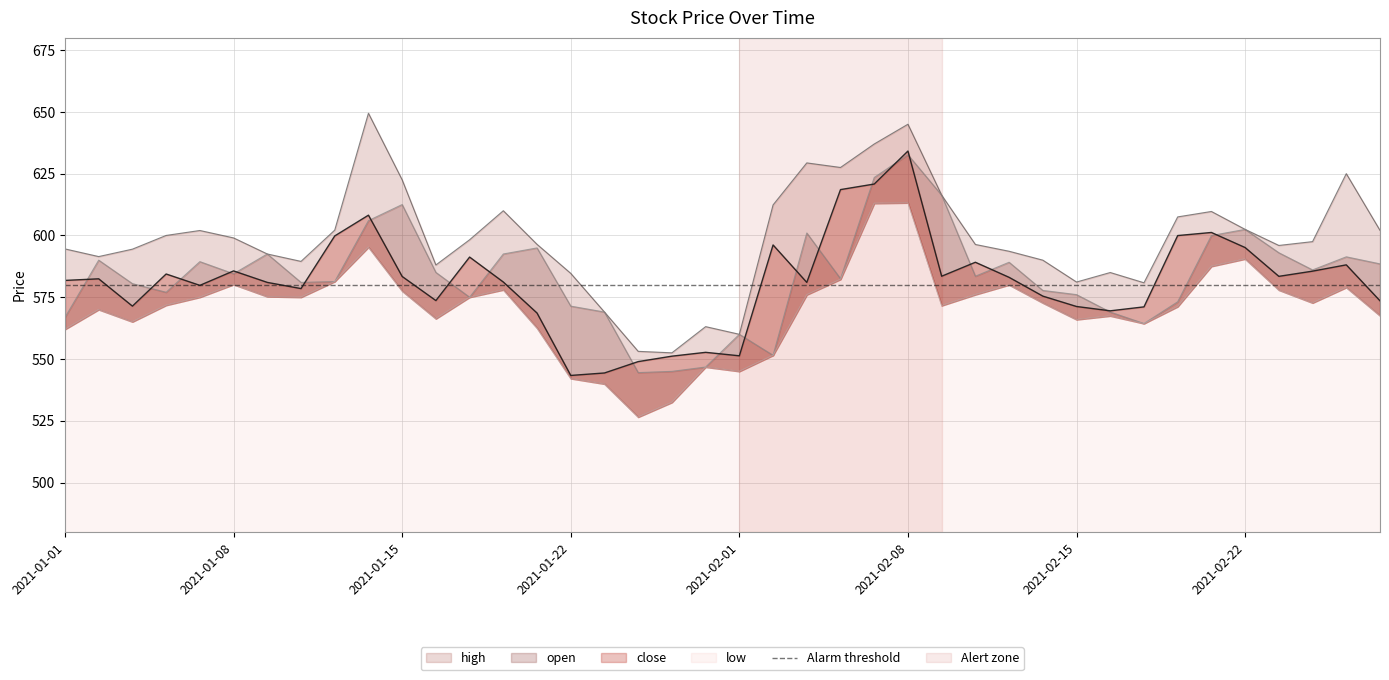

Reading left to right, list all the values displayed in this chart.

close: 2021-01-01=581.8	2021-01-04=582.5	2021-01-05=571.4	2021-01-06=584.4	2021-01-07=579.8	2021-01-08=585.6	2021-01-11=581.0	2021-01-12=578.5	2021-01-13=599.8	2021-01-14=608.2	2021-01-15=583.4	2021-01-18=573.6	2021-01-19=591.2	2021-01-20=581.1	2021-01-21=568.6	2021-01-22=543.4	2021-01-25=544.4	2021-01-27=549.0	2021-01-28=551.1	2021-01-29=552.7	2021-02-01=551.3	2021-02-02=596.1	2021-02-03=581.0	2021-02-04=618.5	2021-02-05=620.8	2021-02-08=634.1	2021-02-09=583.5	2021-02-10=589.1	2021-02-11=583.0	2021-02-12=575.5	2021-02-15=571.2	2021-02-16=569.5	2021-02-17=571.1	2021-02-18=600.0	2021-02-19=601.2	2021-02-22=595.1	2021-02-23=583.5	2021-02-24=585.5	2021-02-25=588.1	2021-02-26=573.5
high: 2021-01-01=594.5	2021-01-04=591.5	2021-01-05=594.5	2021-01-06=600.0	2021-01-07=602.0	2021-01-08=599.0	2021-01-11=592.5	2021-01-12=589.5	2021-01-13=602.1	2021-01-14=649.5	2021-01-15=622.5	2021-01-18=588.0	2021-01-19=598.2	2021-01-20=610.0	2021-01-21=596.4	2021-01-22=584.6	2021-01-25=569.0	2021-01-27=553.1	2021-01-28=552.5	2021-01-29=563.1	2021-02-01=560.0	2021-02-02=612.4	2021-02-03=629.4	2021-02-04=627.5	2021-02-05=637.0	2021-02-08=645.0	2021-02-09=616.3	2021-02-10=596.4	2021-02-11=593.6	2021-02-12=590.0	2021-02-15=581.1	2021-02-16=585.0	2021-02-17=580.9	2021-02-18=607.5	2021-02-19=609.7	2021-02-22=602.5	2021-02-23=596.0	2021-02-24=597.5	2021-02-25=625.0	2021-02-26=602.0
open: 2021-01-01=566.9	2021-01-04=590.0	2021-01-05=580.5	2021-01-06=577.0	2021-01-07=589.4	2021-01-08=584.5	2021-01-11=592.5	2021-01-12=581.0	2021-01-13=581.4	2021-01-14=606.0	2021-01-15=612.5	2021-01-18=585.0	2021-01-19=575.0	2021-01-20=592.5	2021-01-21=595.0	2021-01-22=571.4	2021-01-25=569.0	2021-01-27=544.5	2021-01-28=545.0	2021-01-29=546.8	2021-02-01=560.0	2021-02-02=551.5	2021-02-03=601.0	2021-02-04=582.5	2021-02-05=623.5	2021-02-08=632.6	2021-02-09=616.3	2021-02-10=583.5	2021-02-11=589.1	2021-02-12=577.8	2021-02-15=576.0	2021-02-16=569.0	2021-02-17=564.4	2021-02-18=573.1	2021-02-19=600.0	2021-02-22=602.5	2021-02-23=593.0	2021-02-24=586.0	2021-02-25=591.4	2021-02-26=588.5
low: 2021-01-01=562.0	2021-01-04=570.0	2021-01-05=565.0	2021-01-06=571.8	2021-01-07=575.0	2021-01-08=580.1	2021-01-11=575.2	2021-01-12=575.0	2021-01-13=581.4	2021-01-14=595.2	2021-01-15=577.5	2021-01-18=566.3	2021-01-19=575.0	2021-01-20=578.0	2021-01-21=562.5	2021-01-22=542.1	2021-01-25=539.9	2021-01-27=526.5	2021-01-28=532.5	2021-01-29=546.8	2021-02-01=545.0	2021-02-02=551.5	2021-02-03=576.0	2021-02-04=582.2	2021-02-05=613.0	2021-02-08=613.2	2021-02-09=571.6	2021-02-10=576.0	2021-02-11=580.0	2021-02-12=572.7	2021-02-15=566.0	2021-02-16=567.5	2021-02-17=564.4	2021-02-18=571.2	2021-02-19=587.5	2021-02-22=590.5	2021-02-23=577.9	2021-02-24=572.7	2021-02-25=579.0	2021-02-26=567.5